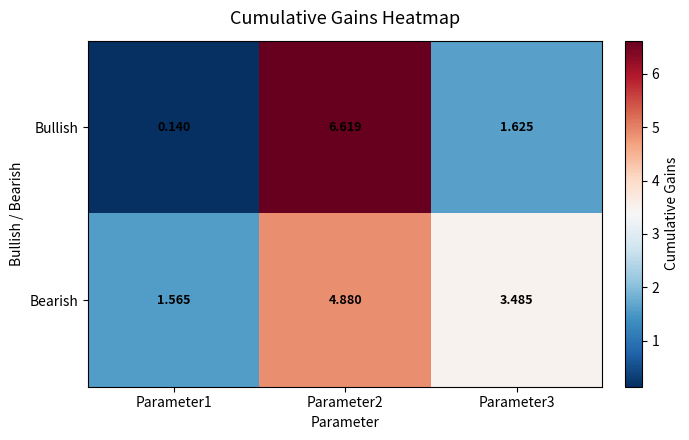

Rank the series by their maximum value, from lowest to highest.

Bearish, Bullish